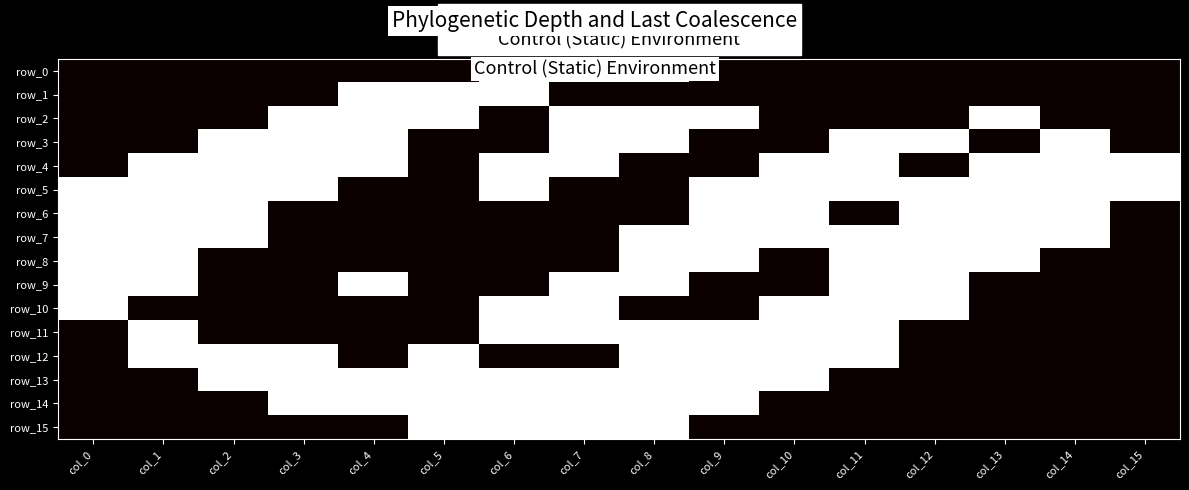

What is the difference between the highest and lowest values at col_4?

1